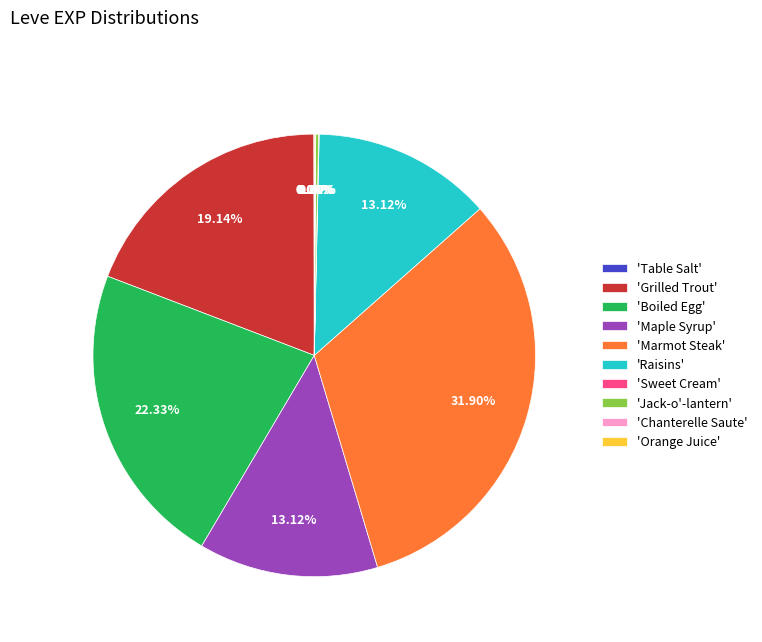

Which slice is the largest?

'Marmot Steak'